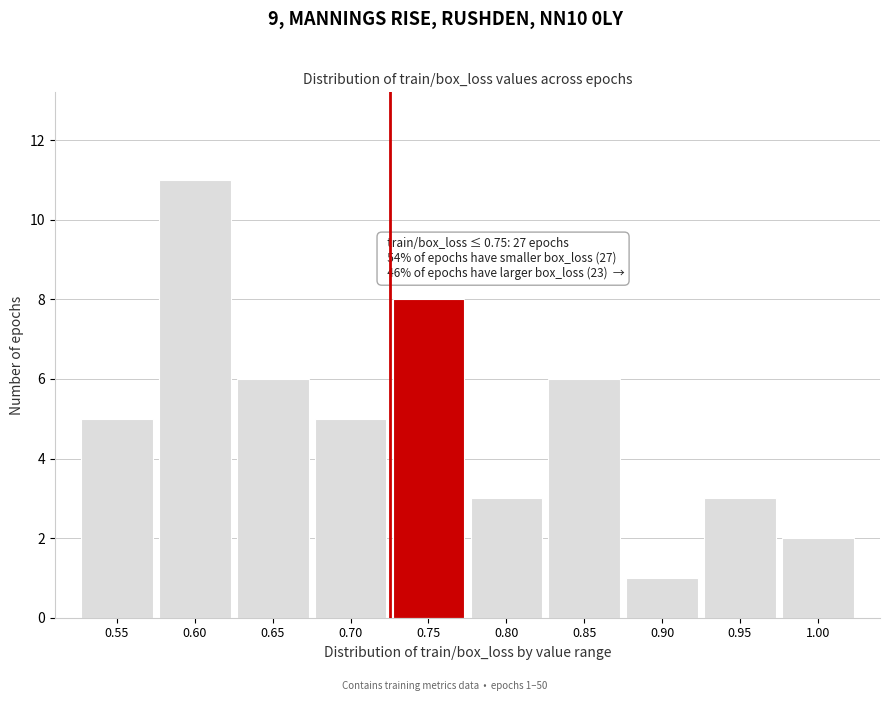

Reading left to right, transcribe all the data shown in this chart.

5	11	6	5	8	3	6	1	3	2